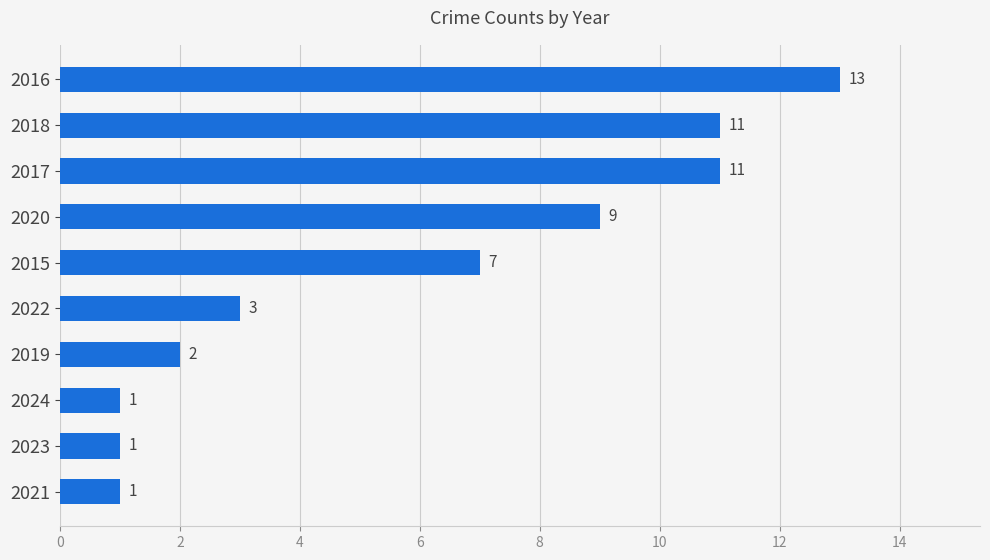

What is the difference between the maximum and minimum values?

12